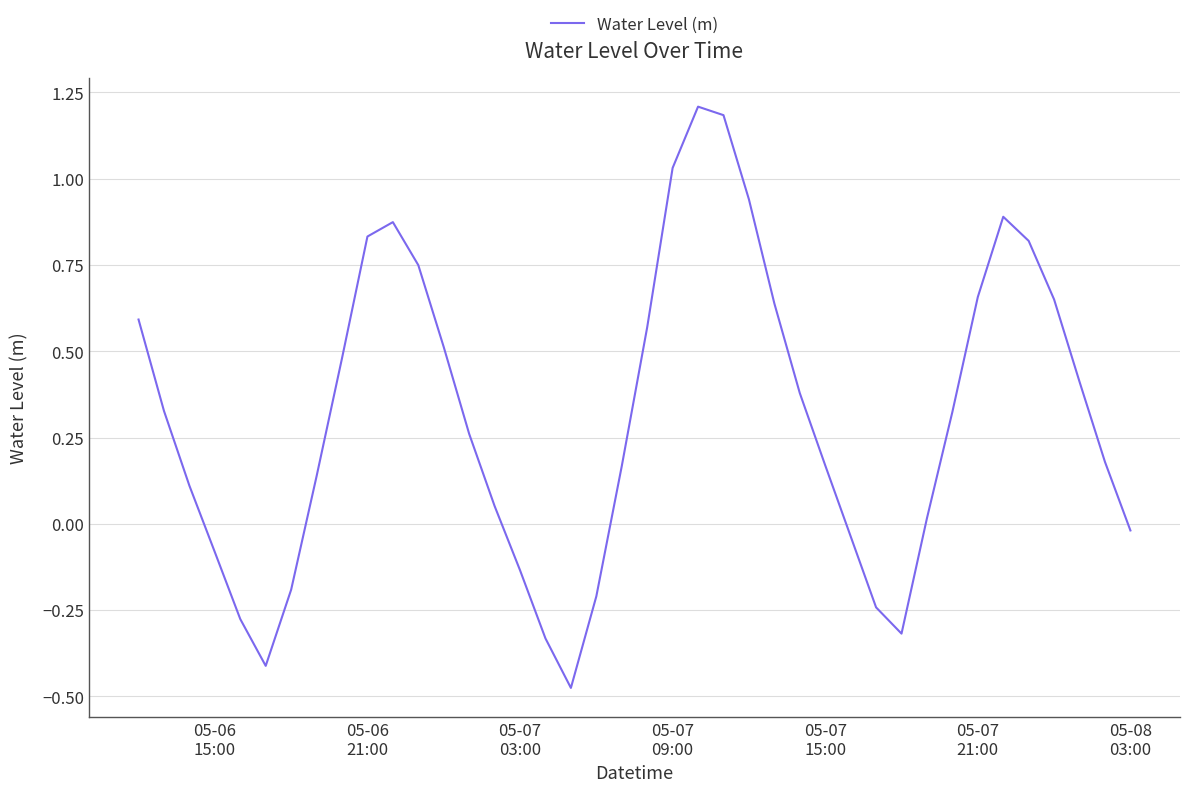

What is the difference between the maximum and minimum values?

1.7